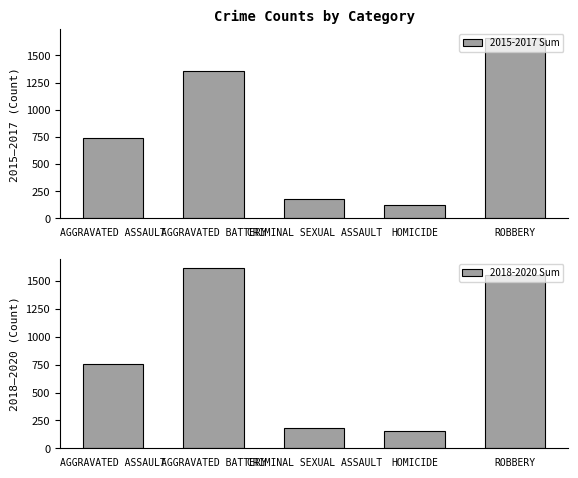

How many values in the 2015-2017 Sum series exceed 736?

2